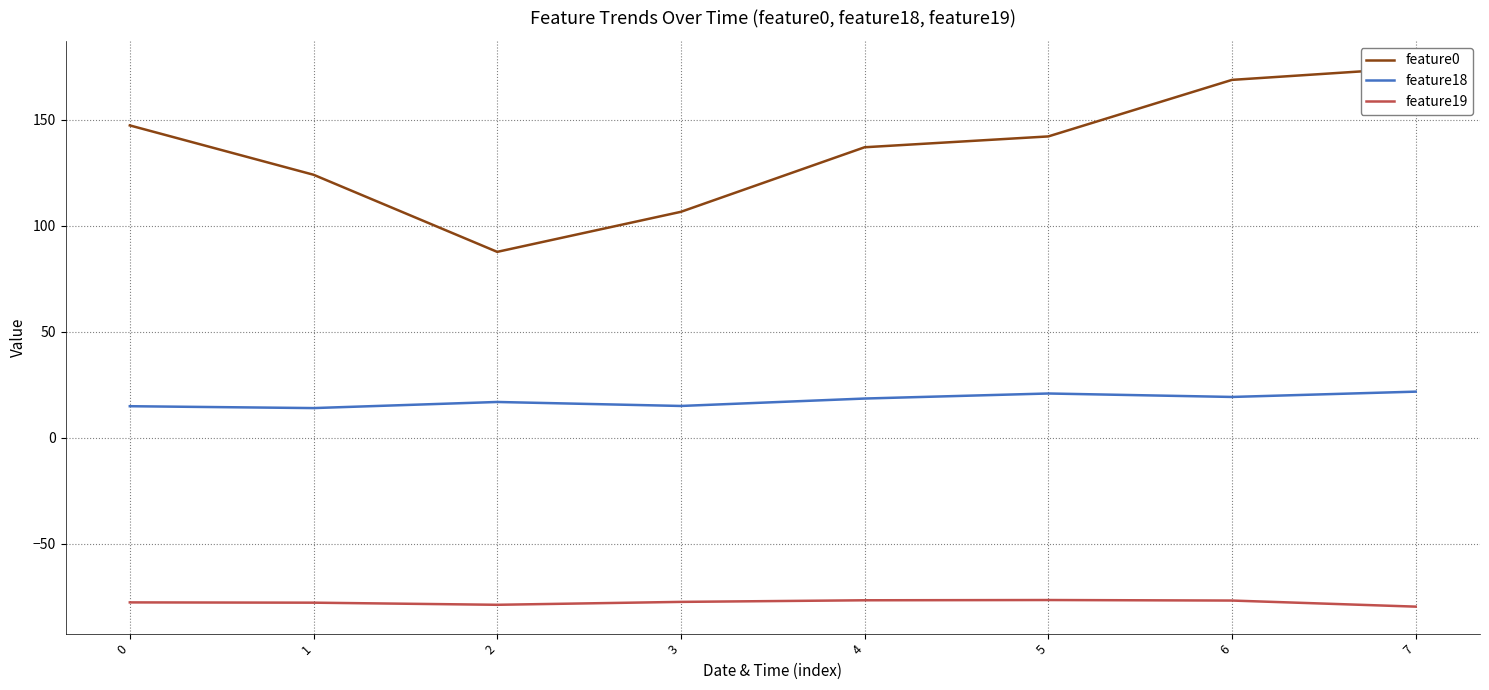

True or false: feature19 and feature0 cross at least once.

False